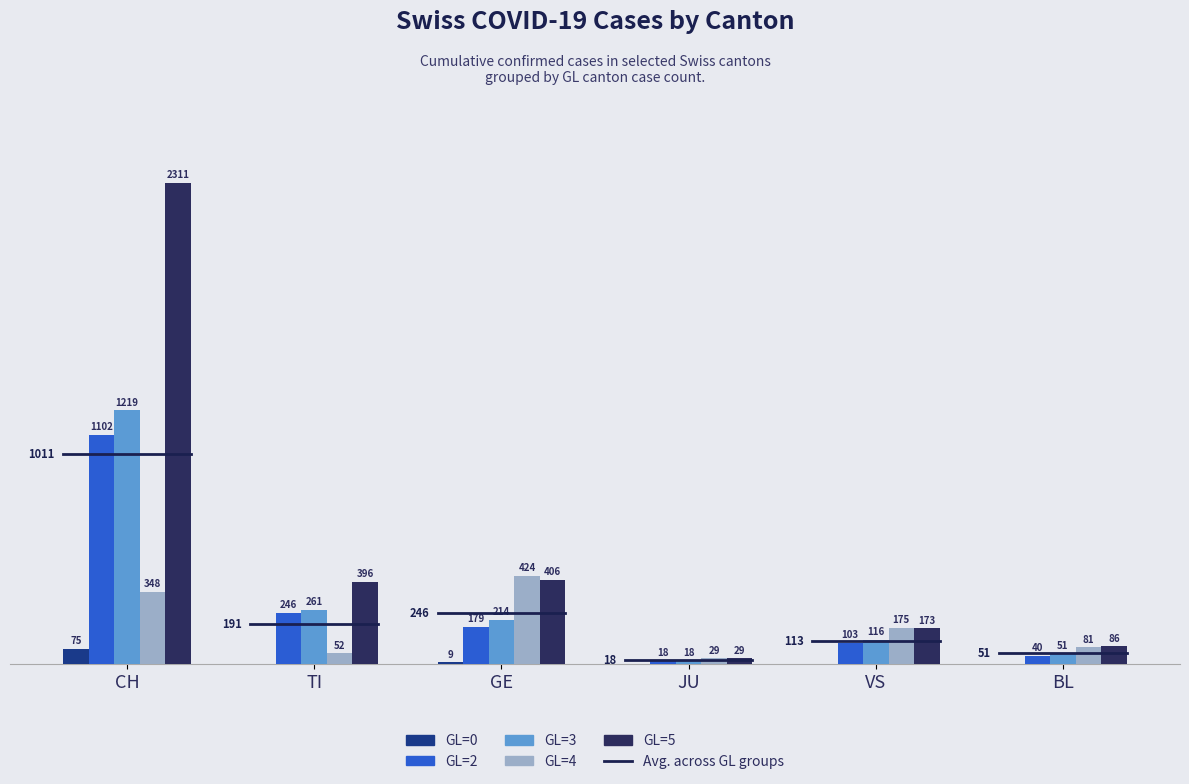

What is the spread (max minus min) of values at JU?

29